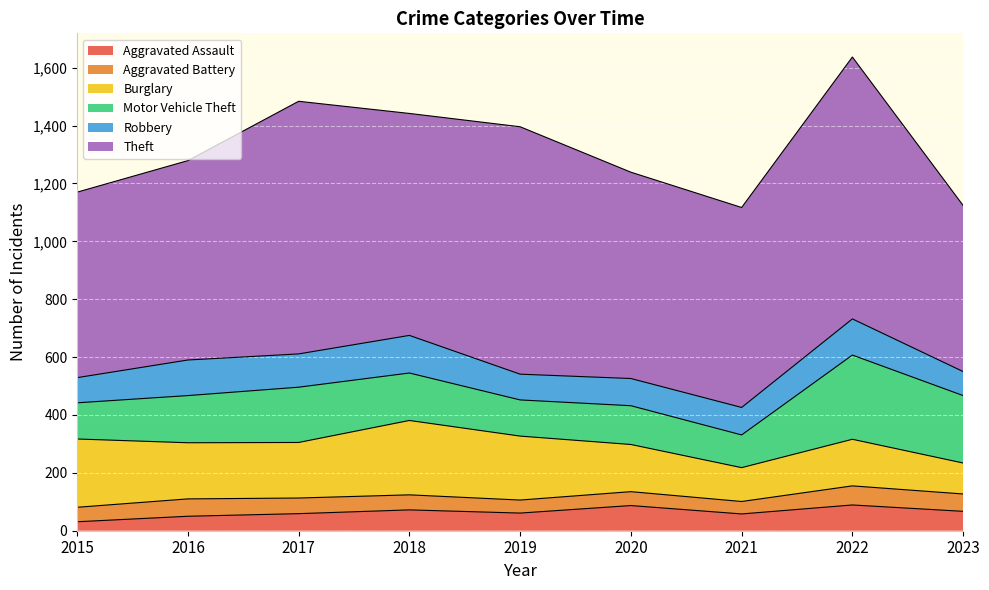

Does the chart display data point markers on the line(s)?

No